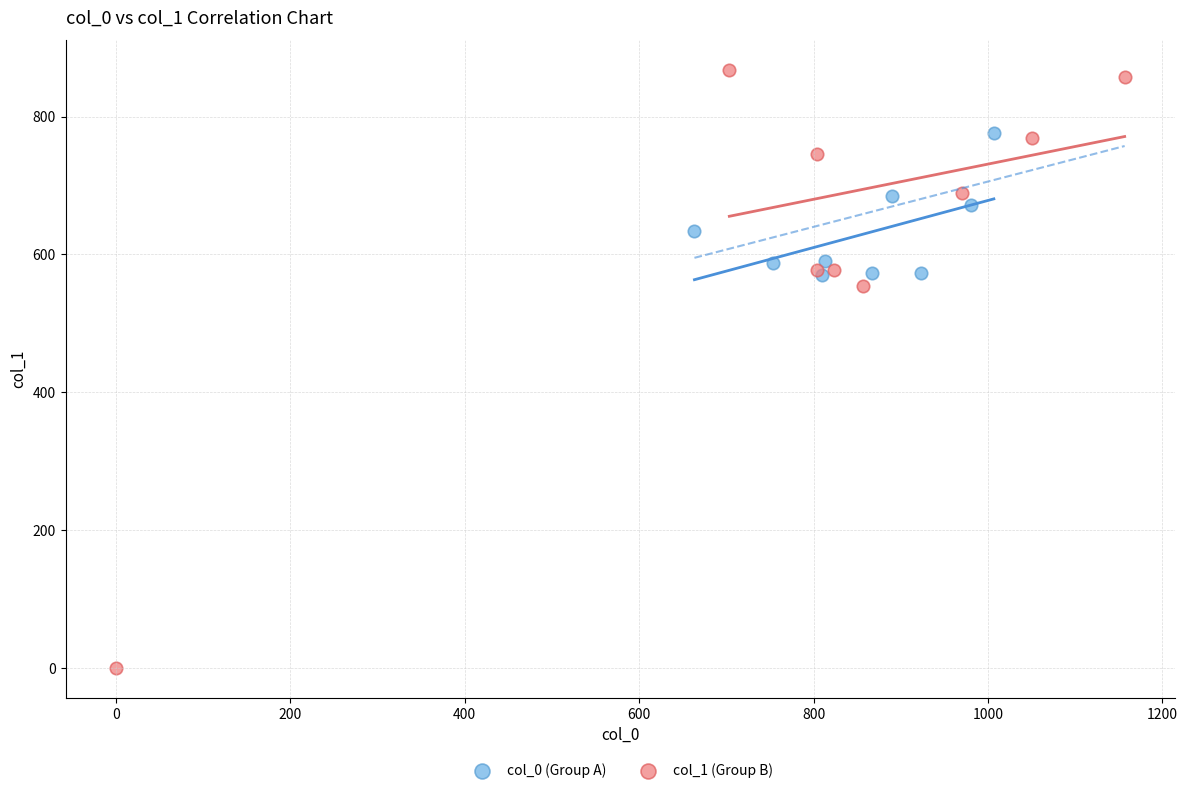

Which series contains the highest Y value?

col_1 (Group B)